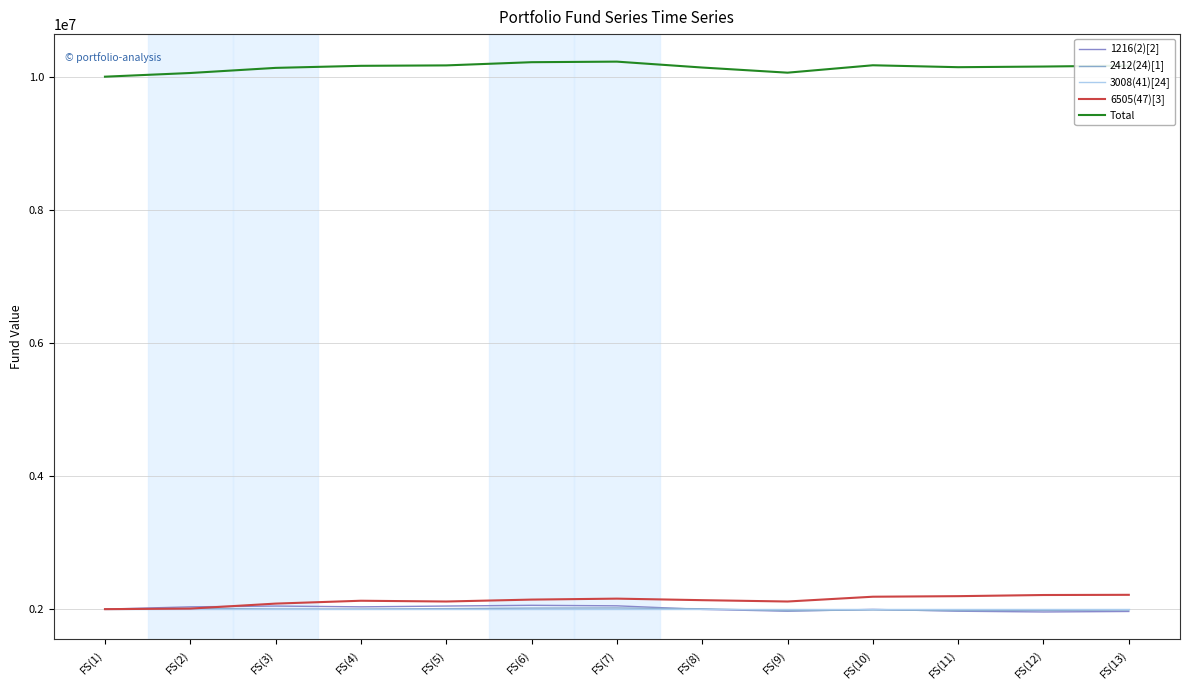

What is the average value of the Total series?

10138052